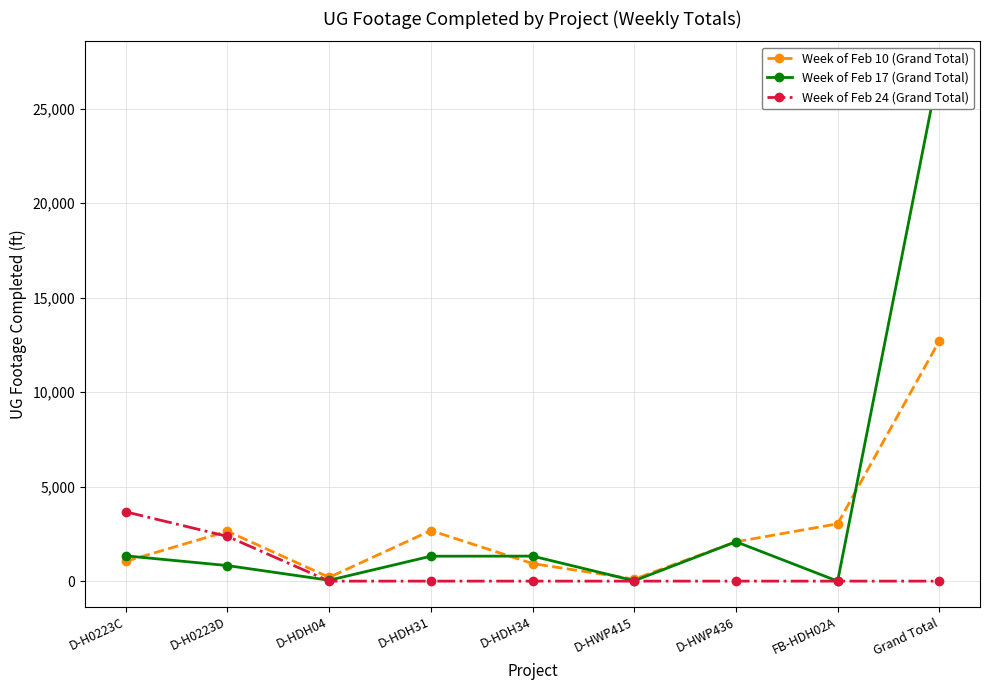

What value does the Week of Feb 17 (Grand Total) series have at D-HDH34, to the nearest 100?

1300